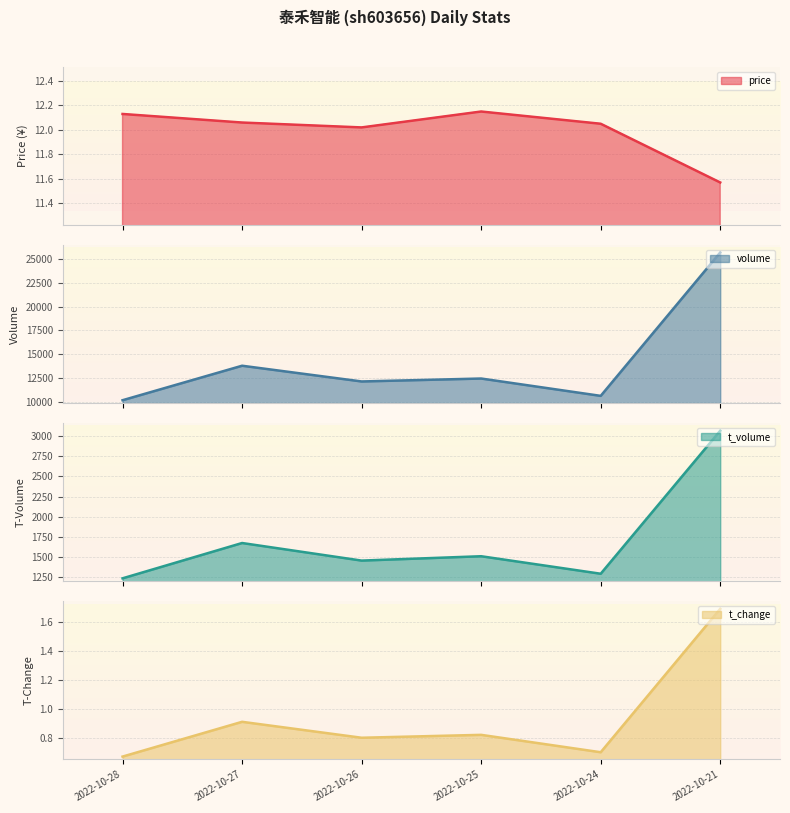

The t_change series shows 0.6 at 2022-10-21. True or false?

False